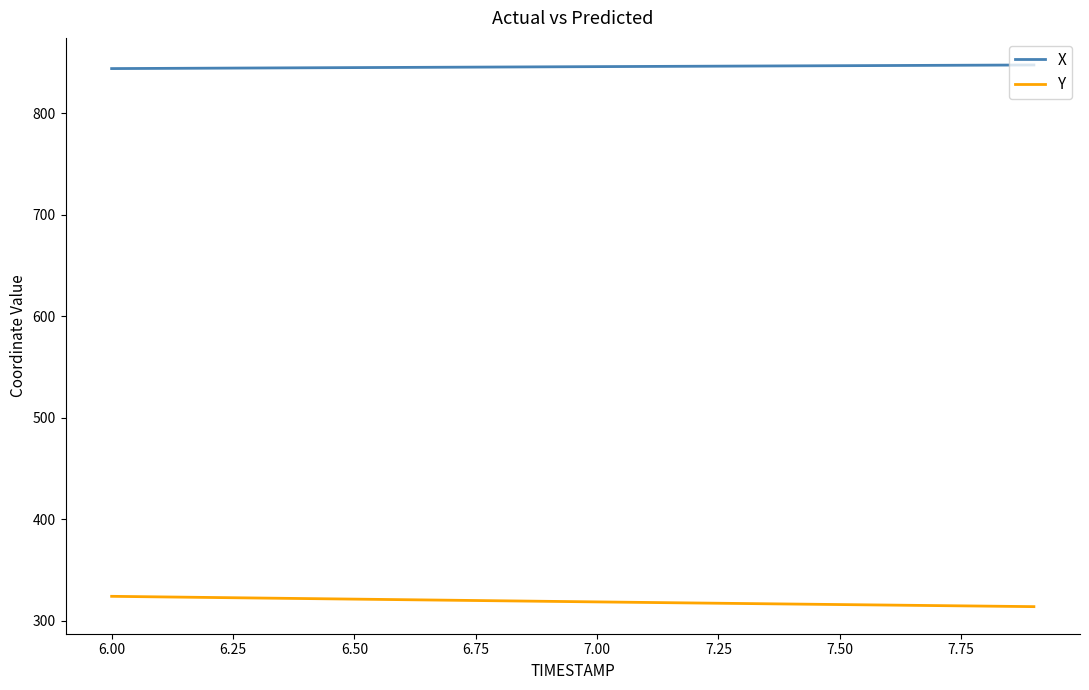

What is the difference between the maximum and minimum values in the X series?

3.6